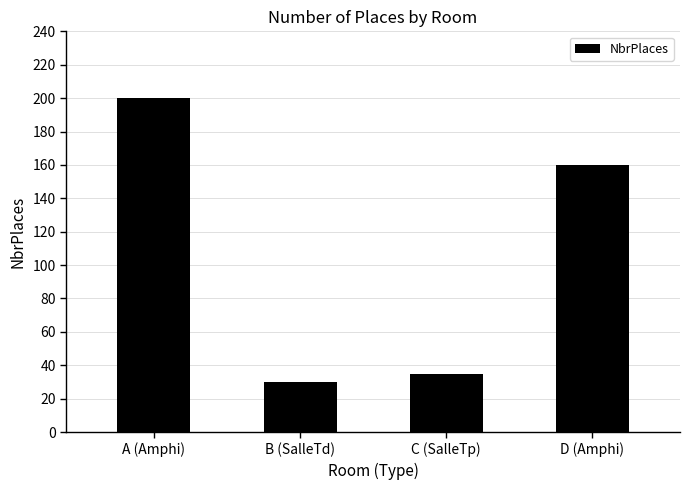

Reading left to right, what are all the values shown in this chart?

200	30	35	160